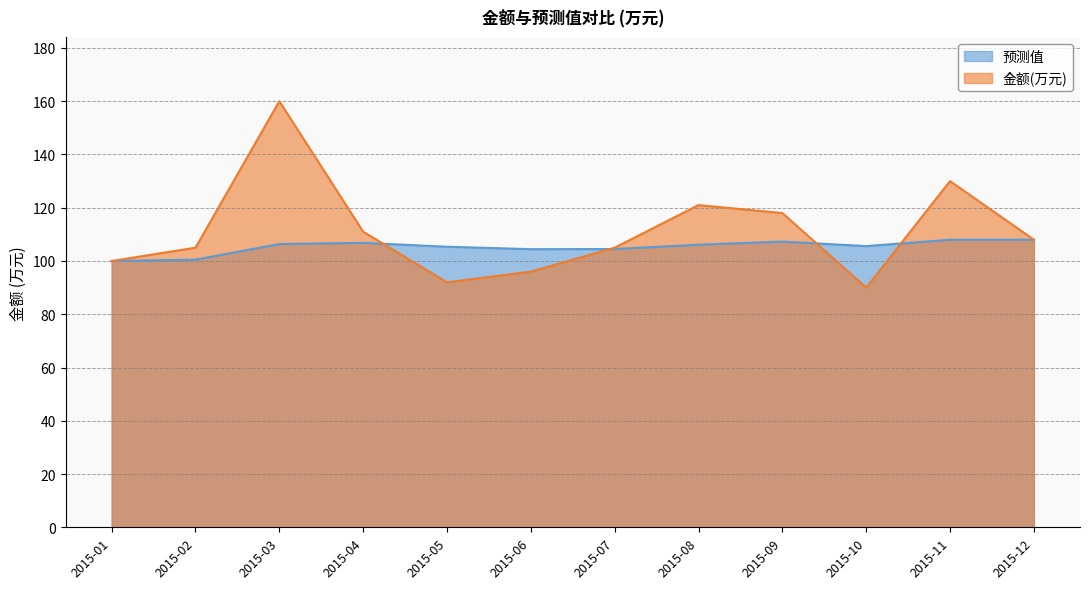

What are all the series names shown in the legend?

预测值, 金额(万元)